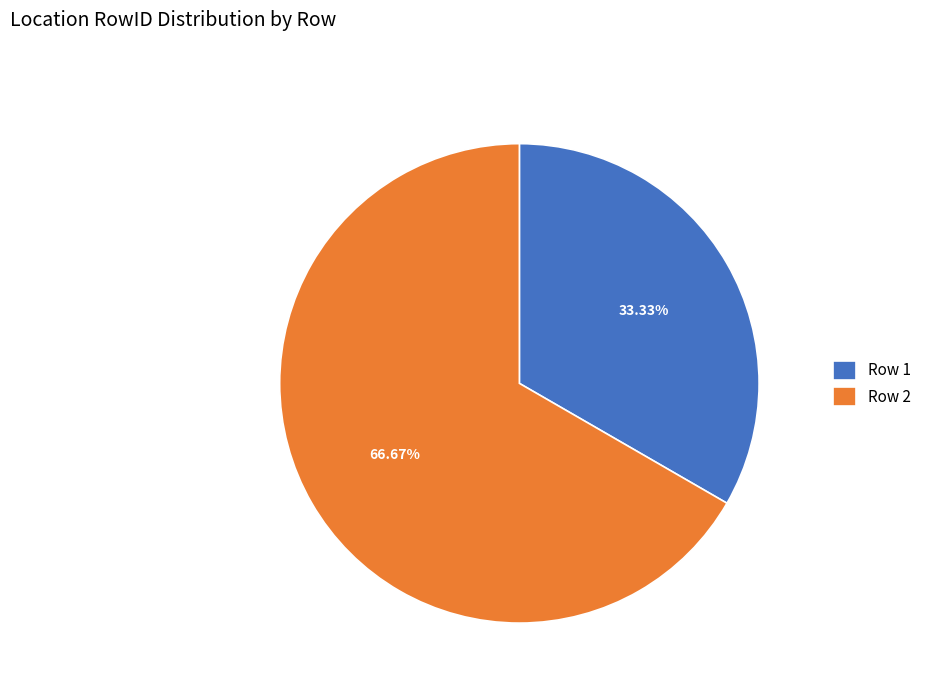

Between Row 2 and Row 1, which is larger?

Row 2